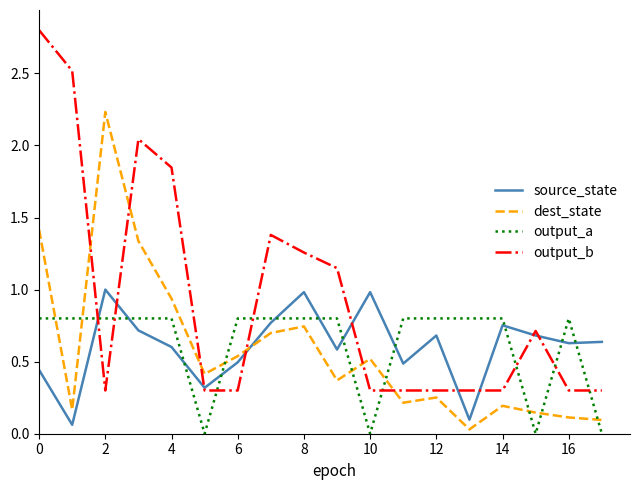

List the series in order of their peak value, lowest first.

output_a, source_state, dest_state, output_b